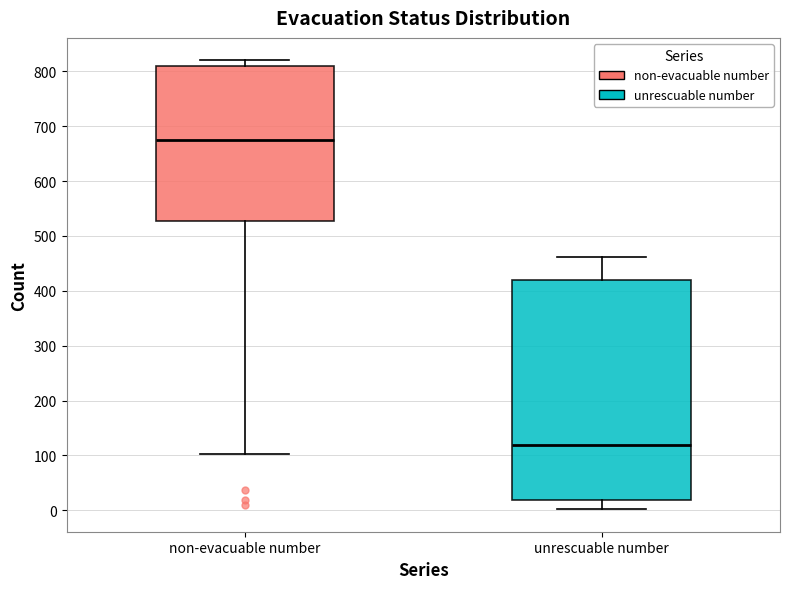

Where is the upper edge of the box for non-evacuable number on the y-axis? The values are not printed on the chart, so give them approximately, as read against the axis.

810